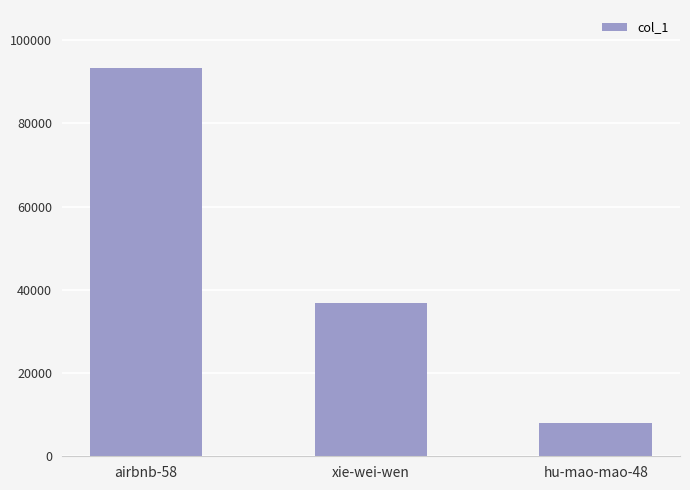

Reading left to right, what are all the values shown in this chart?

airbnb-58=93271	xie-wei-wen=36783	hu-mao-mao-48=7942